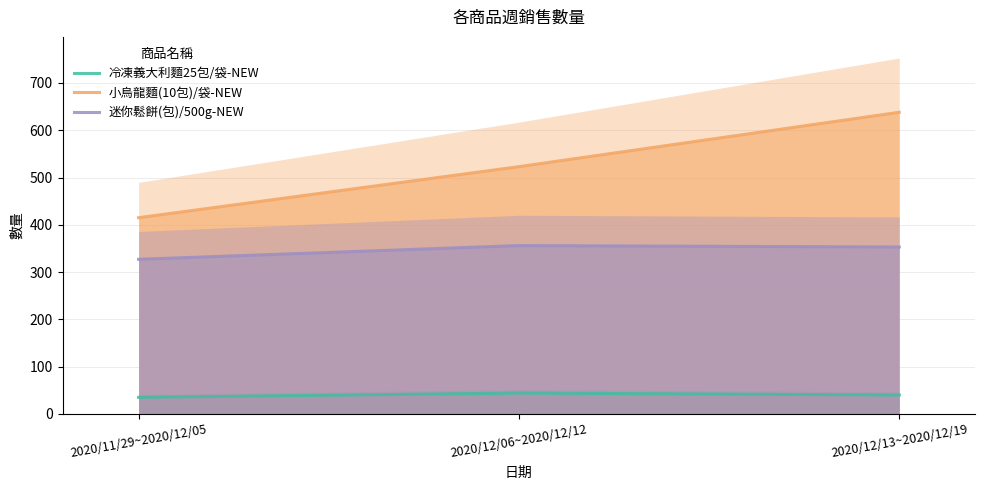

List the series in order of their peak value, highest first.

小烏龍麵(10包)/袋-NEW, 迷你鬆餅(包)/500g-NEW, 冷凍義大利麵25包/袋-NEW